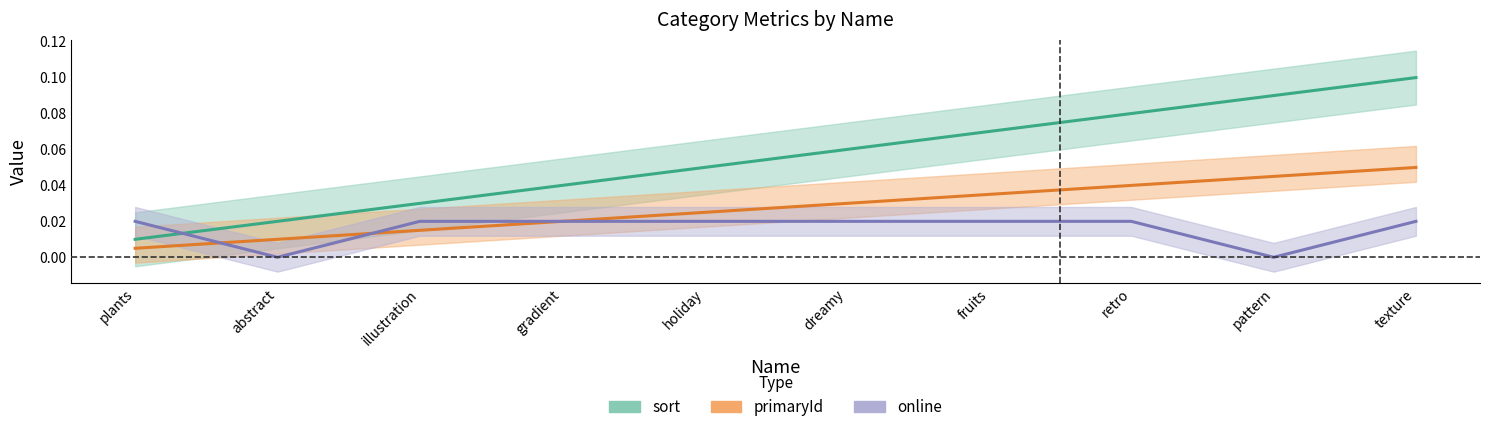

What are all the series names shown in the legend?

sort, primaryId, online